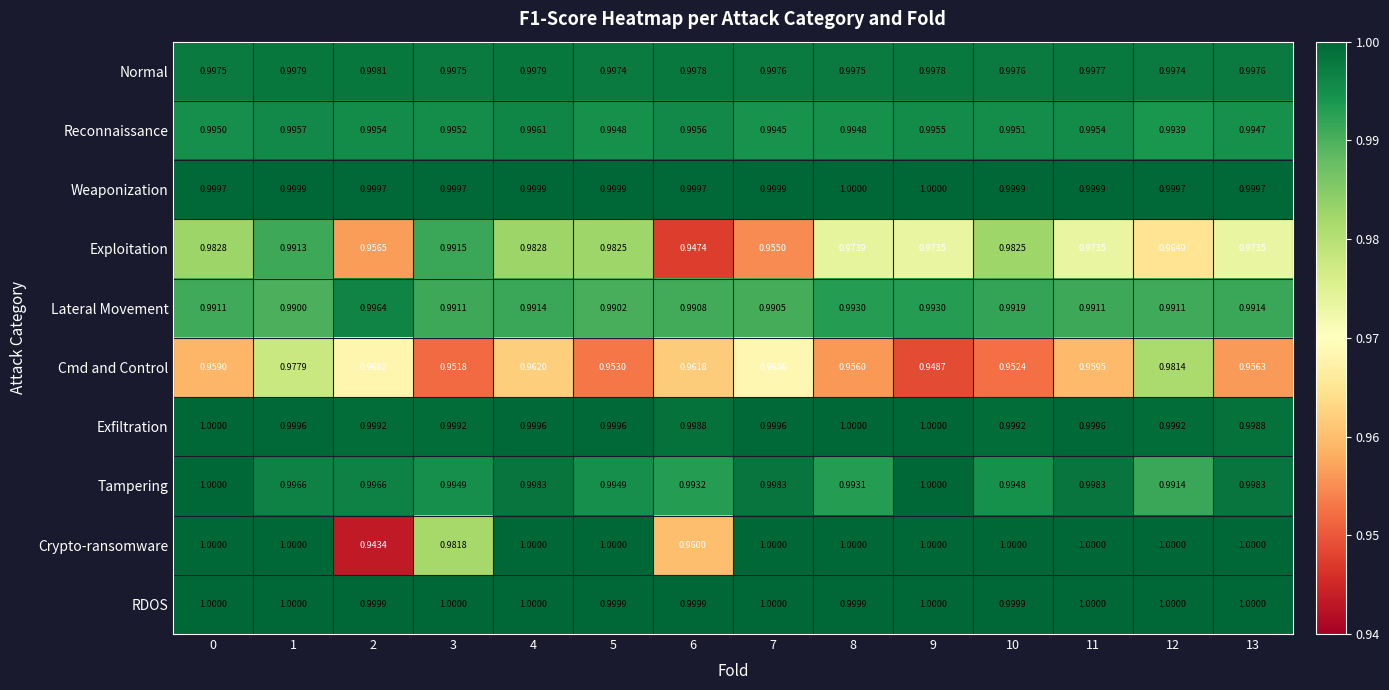

Rank the series at 6 from lowest to highest value.

Exploitation, Crypto-ransomware, Cmd and Control, Lateral Movement, Tampering, Reconnaissance, Normal, Exfiltration, Weaponization, RDOS